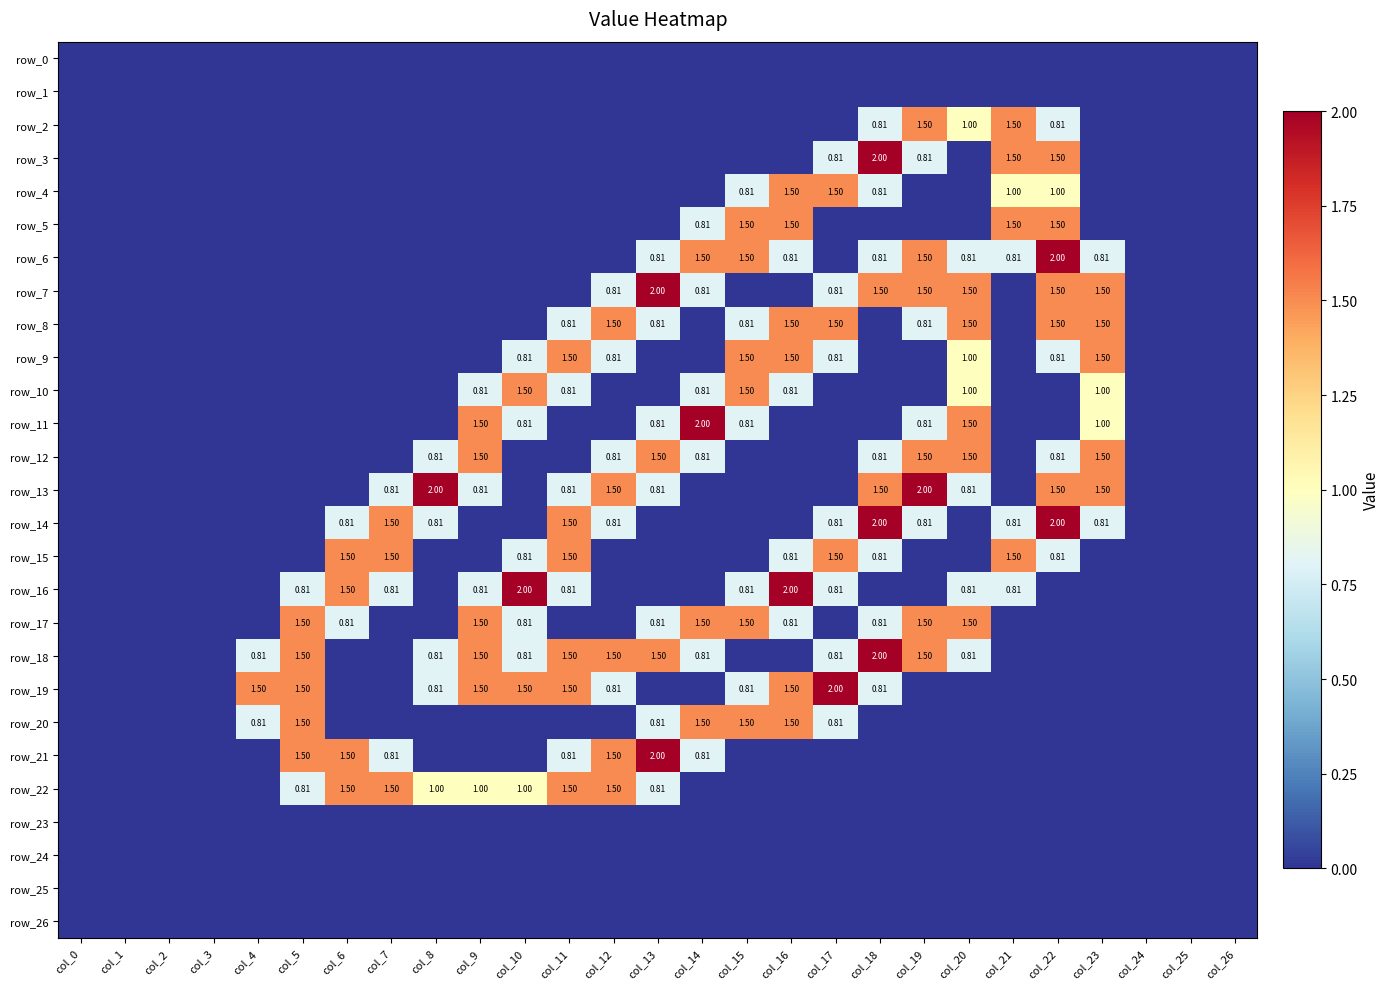

Reading right to left, list all the values displayed in this chart.

row_0: col_26=0.0	col_25=0.0	col_24=0.0	col_23=0.0	col_22=0.0	col_21=0.0	col_20=0.0	col_19=0.0	col_18=0.0	col_17=0.0	col_16=0.0	col_15=0.0	col_14=0.0	col_13=0.0	col_12=0.0	col_11=0.0	col_10=0.0	col_9=0.0	col_8=0.0	col_7=0.0	col_6=0.0	col_5=0.0	col_4=0.0	col_3=0.0	col_2=0.0	col_1=0.0	col_0=0.0
row_1: col_26=0.0	col_25=0.0	col_24=0.0	col_23=0.0	col_22=0.0	col_21=0.0	col_20=0.0	col_19=0.0	col_18=0.0	col_17=0.0	col_16=0.0	col_15=0.0	col_14=0.0	col_13=0.0	col_12=0.0	col_11=0.0	col_10=0.0	col_9=0.0	col_8=0.0	col_7=0.0	col_6=0.0	col_5=0.0	col_4=0.0	col_3=0.0	col_2=0.0	col_1=0.0	col_0=0.0
row_2: col_26=0.0	col_25=0.0	col_24=0.0	col_23=0.0	col_22=0.8	col_21=1.5	col_20=1.0	col_19=1.5	col_18=0.8	col_17=0.0	col_16=0.0	col_15=0.0	col_14=0.0	col_13=0.0	col_12=0.0	col_11=0.0	col_10=0.0	col_9=0.0	col_8=0.0	col_7=0.0	col_6=0.0	col_5=0.0	col_4=0.0	col_3=0.0	col_2=0.0	col_1=0.0	col_0=0.0
row_3: col_26=0.0	col_25=0.0	col_24=0.0	col_23=0.0	col_22=1.5	col_21=1.5	col_20=0.0	col_19=0.8	col_18=2.0	col_17=0.8	col_16=0.0	col_15=0.0	col_14=0.0	col_13=0.0	col_12=0.0	col_11=0.0	col_10=0.0	col_9=0.0	col_8=0.0	col_7=0.0	col_6=0.0	col_5=0.0	col_4=0.0	col_3=0.0	col_2=0.0	col_1=0.0	col_0=0.0
row_4: col_26=0.0	col_25=0.0	col_24=0.0	col_23=0.0	col_22=1.0	col_21=1.0	col_20=0.0	col_19=0.0	col_18=0.8	col_17=1.5	col_16=1.5	col_15=0.8	col_14=0.0	col_13=0.0	col_12=0.0	col_11=0.0	col_10=0.0	col_9=0.0	col_8=0.0	col_7=0.0	col_6=0.0	col_5=0.0	col_4=0.0	col_3=0.0	col_2=0.0	col_1=0.0	col_0=0.0
row_5: col_26=0.0	col_25=0.0	col_24=0.0	col_23=0.0	col_22=1.5	col_21=1.5	col_20=0.0	col_19=0.0	col_18=0.0	col_17=0.0	col_16=1.5	col_15=1.5	col_14=0.8	col_13=0.0	col_12=0.0	col_11=0.0	col_10=0.0	col_9=0.0	col_8=0.0	col_7=0.0	col_6=0.0	col_5=0.0	col_4=0.0	col_3=0.0	col_2=0.0	col_1=0.0	col_0=0.0
row_6: col_26=0.0	col_25=0.0	col_24=0.0	col_23=0.8	col_22=2.0	col_21=0.8	col_20=0.8	col_19=1.5	col_18=0.8	col_17=0.0	col_16=0.8	col_15=1.5	col_14=1.5	col_13=0.8	col_12=0.0	col_11=0.0	col_10=0.0	col_9=0.0	col_8=0.0	col_7=0.0	col_6=0.0	col_5=0.0	col_4=0.0	col_3=0.0	col_2=0.0	col_1=0.0	col_0=0.0
row_7: col_26=0.0	col_25=0.0	col_24=0.0	col_23=1.5	col_22=1.5	col_21=0.0	col_20=1.5	col_19=1.5	col_18=1.5	col_17=0.8	col_16=0.0	col_15=0.0	col_14=0.8	col_13=2.0	col_12=0.8	col_11=0.0	col_10=0.0	col_9=0.0	col_8=0.0	col_7=0.0	col_6=0.0	col_5=0.0	col_4=0.0	col_3=0.0	col_2=0.0	col_1=0.0	col_0=0.0
row_8: col_26=0.0	col_25=0.0	col_24=0.0	col_23=1.5	col_22=1.5	col_21=0.0	col_20=1.5	col_19=0.8	col_18=0.0	col_17=1.5	col_16=1.5	col_15=0.8	col_14=0.0	col_13=0.8	col_12=1.5	col_11=0.8	col_10=0.0	col_9=0.0	col_8=0.0	col_7=0.0	col_6=0.0	col_5=0.0	col_4=0.0	col_3=0.0	col_2=0.0	col_1=0.0	col_0=0.0
row_9: col_26=0.0	col_25=0.0	col_24=0.0	col_23=1.5	col_22=0.8	col_21=0.0	col_20=1.0	col_19=0.0	col_18=0.0	col_17=0.8	col_16=1.5	col_15=1.5	col_14=0.0	col_13=0.0	col_12=0.8	col_11=1.5	col_10=0.8	col_9=0.0	col_8=0.0	col_7=0.0	col_6=0.0	col_5=0.0	col_4=0.0	col_3=0.0	col_2=0.0	col_1=0.0	col_0=0.0
row_10: col_26=0.0	col_25=0.0	col_24=0.0	col_23=1.0	col_22=0.0	col_21=0.0	col_20=1.0	col_19=0.0	col_18=0.0	col_17=0.0	col_16=0.8	col_15=1.5	col_14=0.8	col_13=0.0	col_12=0.0	col_11=0.8	col_10=1.5	col_9=0.8	col_8=0.0	col_7=0.0	col_6=0.0	col_5=0.0	col_4=0.0	col_3=0.0	col_2=0.0	col_1=0.0	col_0=0.0
row_11: col_26=0.0	col_25=0.0	col_24=0.0	col_23=1.0	col_22=0.0	col_21=0.0	col_20=1.5	col_19=0.8	col_18=0.0	col_17=0.0	col_16=0.0	col_15=0.8	col_14=2.0	col_13=0.8	col_12=0.0	col_11=0.0	col_10=0.8	col_9=1.5	col_8=0.0	col_7=0.0	col_6=0.0	col_5=0.0	col_4=0.0	col_3=0.0	col_2=0.0	col_1=0.0	col_0=0.0
row_12: col_26=0.0	col_25=0.0	col_24=0.0	col_23=1.5	col_22=0.8	col_21=0.0	col_20=1.5	col_19=1.5	col_18=0.8	col_17=0.0	col_16=0.0	col_15=0.0	col_14=0.8	col_13=1.5	col_12=0.8	col_11=0.0	col_10=0.0	col_9=1.5	col_8=0.8	col_7=0.0	col_6=0.0	col_5=0.0	col_4=0.0	col_3=0.0	col_2=0.0	col_1=0.0	col_0=0.0
row_13: col_26=0.0	col_25=0.0	col_24=0.0	col_23=1.5	col_22=1.5	col_21=0.0	col_20=0.8	col_19=2.0	col_18=1.5	col_17=0.0	col_16=0.0	col_15=0.0	col_14=0.0	col_13=0.8	col_12=1.5	col_11=0.8	col_10=0.0	col_9=0.8	col_8=2.0	col_7=0.8	col_6=0.0	col_5=0.0	col_4=0.0	col_3=0.0	col_2=0.0	col_1=0.0	col_0=0.0
row_14: col_26=0.0	col_25=0.0	col_24=0.0	col_23=0.8	col_22=2.0	col_21=0.8	col_20=0.0	col_19=0.8	col_18=2.0	col_17=0.8	col_16=0.0	col_15=0.0	col_14=0.0	col_13=0.0	col_12=0.8	col_11=1.5	col_10=0.0	col_9=0.0	col_8=0.8	col_7=1.5	col_6=0.8	col_5=0.0	col_4=0.0	col_3=0.0	col_2=0.0	col_1=0.0	col_0=0.0
row_15: col_26=0.0	col_25=0.0	col_24=0.0	col_23=0.0	col_22=0.8	col_21=1.5	col_20=0.0	col_19=0.0	col_18=0.8	col_17=1.5	col_16=0.8	col_15=0.0	col_14=0.0	col_13=0.0	col_12=0.0	col_11=1.5	col_10=0.8	col_9=0.0	col_8=0.0	col_7=1.5	col_6=1.5	col_5=0.0	col_4=0.0	col_3=0.0	col_2=0.0	col_1=0.0	col_0=0.0
row_16: col_26=0.0	col_25=0.0	col_24=0.0	col_23=0.0	col_22=0.0	col_21=0.8	col_20=0.8	col_19=0.0	col_18=0.0	col_17=0.8	col_16=2.0	col_15=0.8	col_14=0.0	col_13=0.0	col_12=0.0	col_11=0.8	col_10=2.0	col_9=0.8	col_8=0.0	col_7=0.8	col_6=1.5	col_5=0.8	col_4=0.0	col_3=0.0	col_2=0.0	col_1=0.0	col_0=0.0
row_17: col_26=0.0	col_25=0.0	col_24=0.0	col_23=0.0	col_22=0.0	col_21=0.0	col_20=1.5	col_19=1.5	col_18=0.8	col_17=0.0	col_16=0.8	col_15=1.5	col_14=1.5	col_13=0.8	col_12=0.0	col_11=0.0	col_10=0.8	col_9=1.5	col_8=0.0	col_7=0.0	col_6=0.8	col_5=1.5	col_4=0.0	col_3=0.0	col_2=0.0	col_1=0.0	col_0=0.0
row_18: col_26=0.0	col_25=0.0	col_24=0.0	col_23=0.0	col_22=0.0	col_21=0.0	col_20=0.8	col_19=1.5	col_18=2.0	col_17=0.8	col_16=0.0	col_15=0.0	col_14=0.8	col_13=1.5	col_12=1.5	col_11=1.5	col_10=0.8	col_9=1.5	col_8=0.8	col_7=0.0	col_6=0.0	col_5=1.5	col_4=0.8	col_3=0.0	col_2=0.0	col_1=0.0	col_0=0.0
row_19: col_26=0.0	col_25=0.0	col_24=0.0	col_23=0.0	col_22=0.0	col_21=0.0	col_20=0.0	col_19=0.0	col_18=0.8	col_17=2.0	col_16=1.5	col_15=0.8	col_14=0.0	col_13=0.0	col_12=0.8	col_11=1.5	col_10=1.5	col_9=1.5	col_8=0.8	col_7=0.0	col_6=0.0	col_5=1.5	col_4=1.5	col_3=0.0	col_2=0.0	col_1=0.0	col_0=0.0
row_20: col_26=0.0	col_25=0.0	col_24=0.0	col_23=0.0	col_22=0.0	col_21=0.0	col_20=0.0	col_19=0.0	col_18=0.0	col_17=0.8	col_16=1.5	col_15=1.5	col_14=1.5	col_13=0.8	col_12=0.0	col_11=0.0	col_10=0.0	col_9=0.0	col_8=0.0	col_7=0.0	col_6=0.0	col_5=1.5	col_4=0.8	col_3=0.0	col_2=0.0	col_1=0.0	col_0=0.0
row_21: col_26=0.0	col_25=0.0	col_24=0.0	col_23=0.0	col_22=0.0	col_21=0.0	col_20=0.0	col_19=0.0	col_18=0.0	col_17=0.0	col_16=0.0	col_15=0.0	col_14=0.8	col_13=2.0	col_12=1.5	col_11=0.8	col_10=0.0	col_9=0.0	col_8=0.0	col_7=0.8	col_6=1.5	col_5=1.5	col_4=0.0	col_3=0.0	col_2=0.0	col_1=0.0	col_0=0.0
row_22: col_26=0.0	col_25=0.0	col_24=0.0	col_23=0.0	col_22=0.0	col_21=0.0	col_20=0.0	col_19=0.0	col_18=0.0	col_17=0.0	col_16=0.0	col_15=0.0	col_14=0.0	col_13=0.8	col_12=1.5	col_11=1.5	col_10=1.0	col_9=1.0	col_8=1.0	col_7=1.5	col_6=1.5	col_5=0.8	col_4=0.0	col_3=0.0	col_2=0.0	col_1=0.0	col_0=0.0
row_23: col_26=0.0	col_25=0.0	col_24=0.0	col_23=0.0	col_22=0.0	col_21=0.0	col_20=0.0	col_19=0.0	col_18=0.0	col_17=0.0	col_16=0.0	col_15=0.0	col_14=0.0	col_13=0.0	col_12=0.0	col_11=0.0	col_10=0.0	col_9=0.0	col_8=0.0	col_7=0.0	col_6=0.0	col_5=0.0	col_4=0.0	col_3=0.0	col_2=0.0	col_1=0.0	col_0=0.0
row_24: col_26=0.0	col_25=0.0	col_24=0.0	col_23=0.0	col_22=0.0	col_21=0.0	col_20=0.0	col_19=0.0	col_18=0.0	col_17=0.0	col_16=0.0	col_15=0.0	col_14=0.0	col_13=0.0	col_12=0.0	col_11=0.0	col_10=0.0	col_9=0.0	col_8=0.0	col_7=0.0	col_6=0.0	col_5=0.0	col_4=0.0	col_3=0.0	col_2=0.0	col_1=0.0	col_0=0.0
row_25: col_26=0.0	col_25=0.0	col_24=0.0	col_23=0.0	col_22=0.0	col_21=0.0	col_20=0.0	col_19=0.0	col_18=0.0	col_17=0.0	col_16=0.0	col_15=0.0	col_14=0.0	col_13=0.0	col_12=0.0	col_11=0.0	col_10=0.0	col_9=0.0	col_8=0.0	col_7=0.0	col_6=0.0	col_5=0.0	col_4=0.0	col_3=0.0	col_2=0.0	col_1=0.0	col_0=0.0
row_26: col_26=0.0	col_25=0.0	col_24=0.0	col_23=0.0	col_22=0.0	col_21=0.0	col_20=0.0	col_19=0.0	col_18=0.0	col_17=0.0	col_16=0.0	col_15=0.0	col_14=0.0	col_13=0.0	col_12=0.0	col_11=0.0	col_10=0.0	col_9=0.0	col_8=0.0	col_7=0.0	col_6=0.0	col_5=0.0	col_4=0.0	col_3=0.0	col_2=0.0	col_1=0.0	col_0=0.0